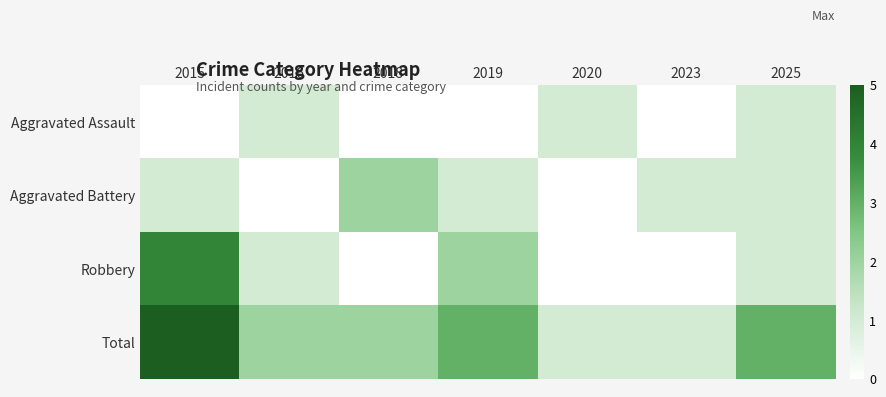

Count the number of categories in the chart.

7